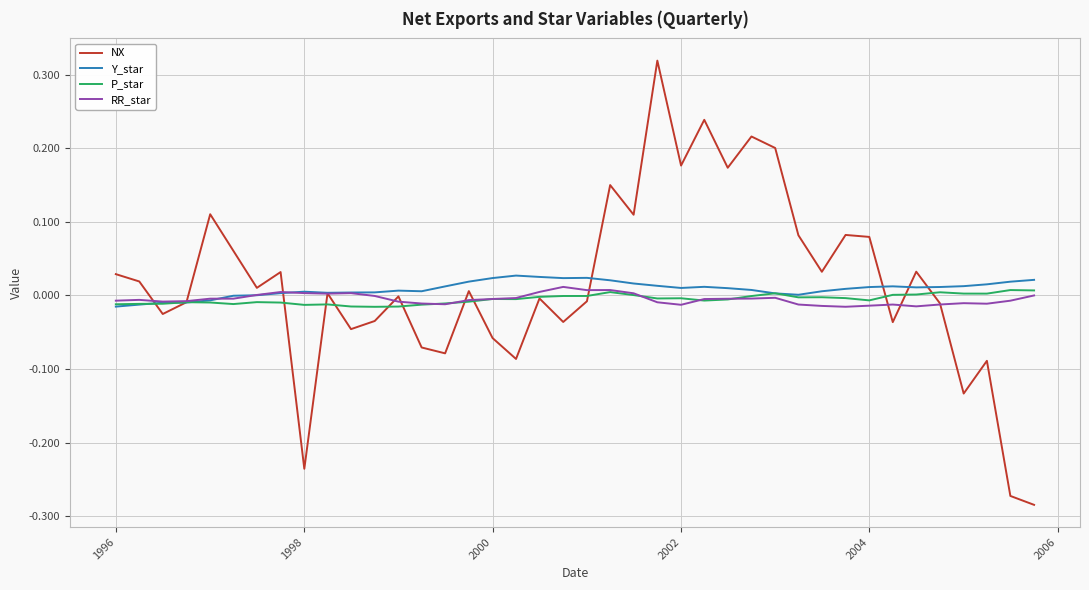

Which series has the widest spread of values?

NX